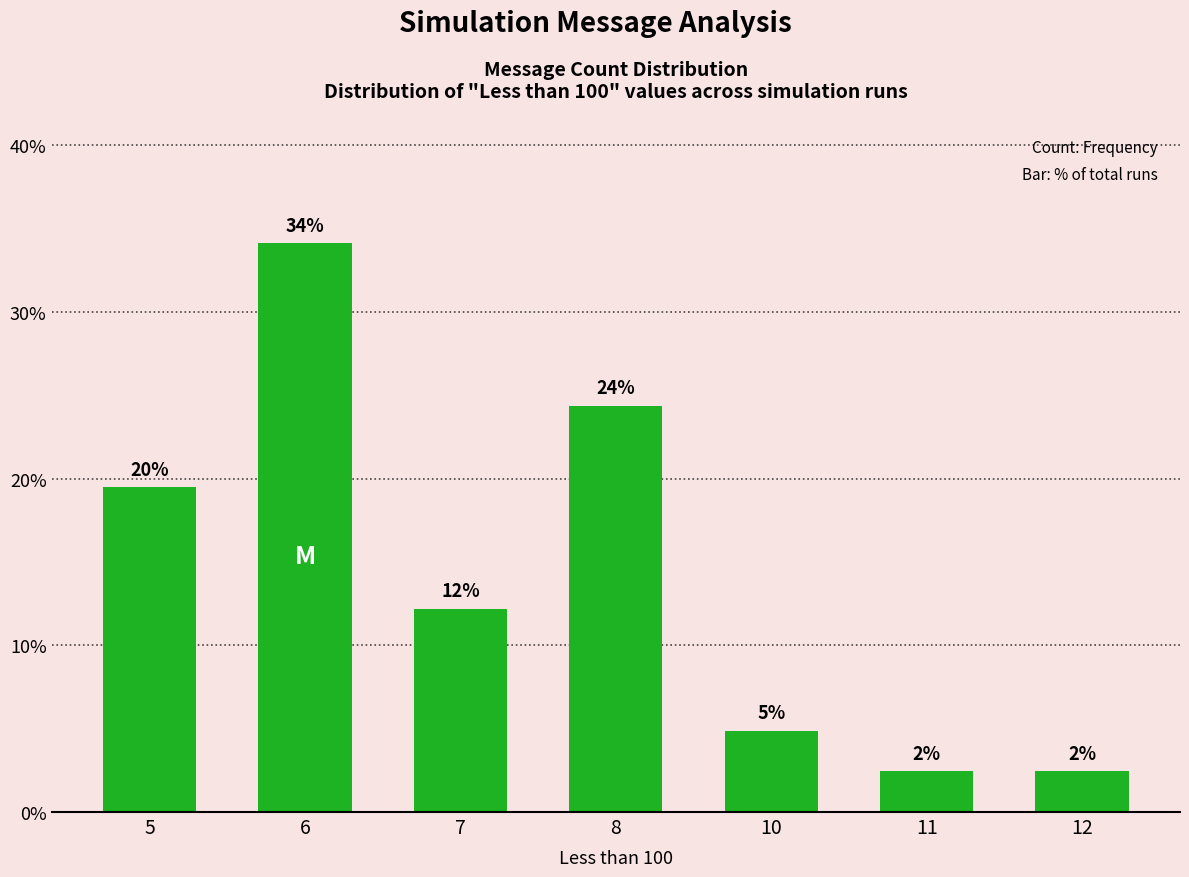

Does the chart contain any negative values?

No